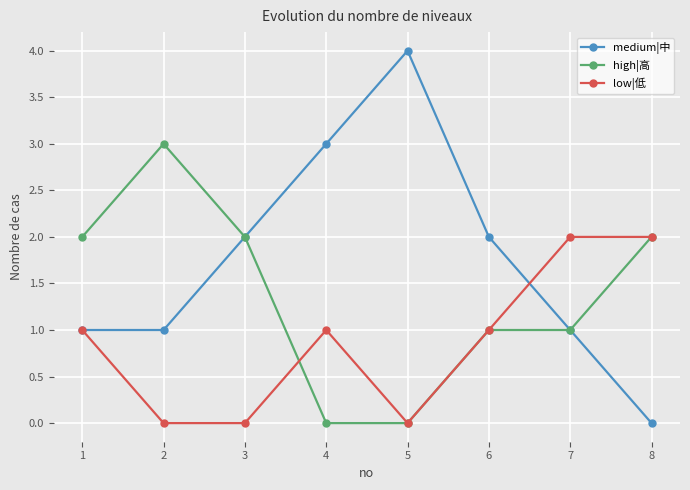

What is the difference between the maximum and minimum values in the low|低 series?

2